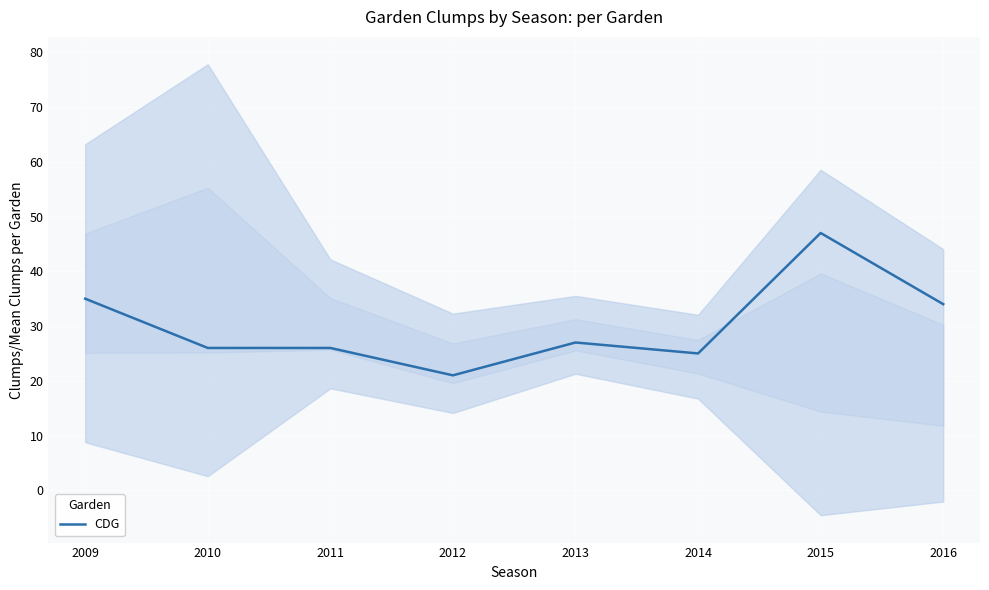

How many categories are shown in the chart?

8